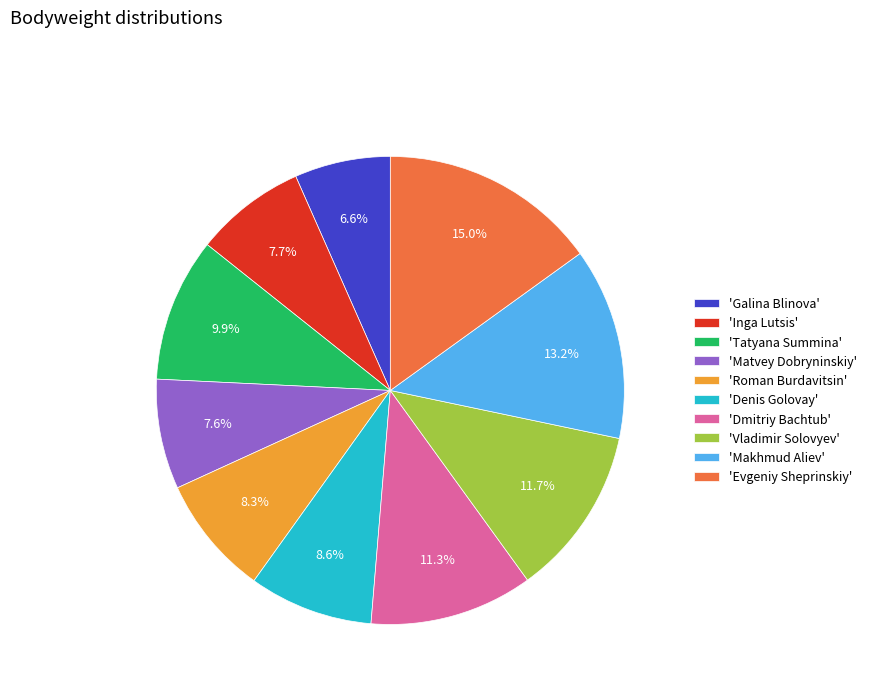

Which slice is the largest?

'Evgeniy Sheprinskiy'